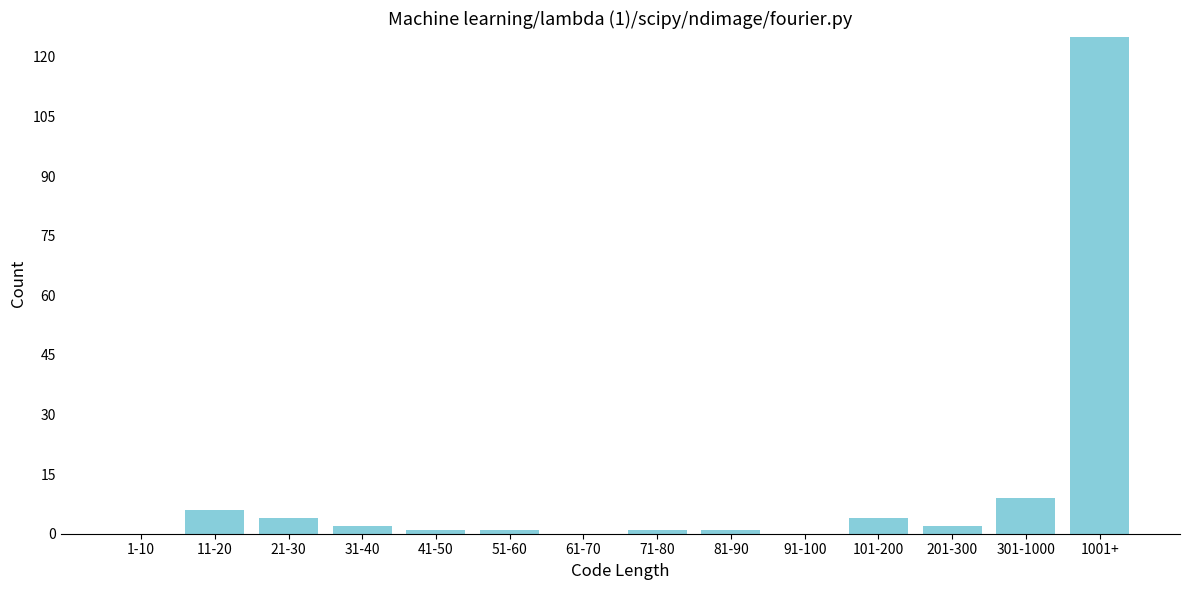

Reading left to right, transcribe all the data shown in this chart.

1-10=0	11-20=6	21-30=4	31-40=2	41-50=1	51-60=1	61-70=0	71-80=1	81-90=1	91-100=0	101-200=4	201-300=2	301-1000=9	1001+=125